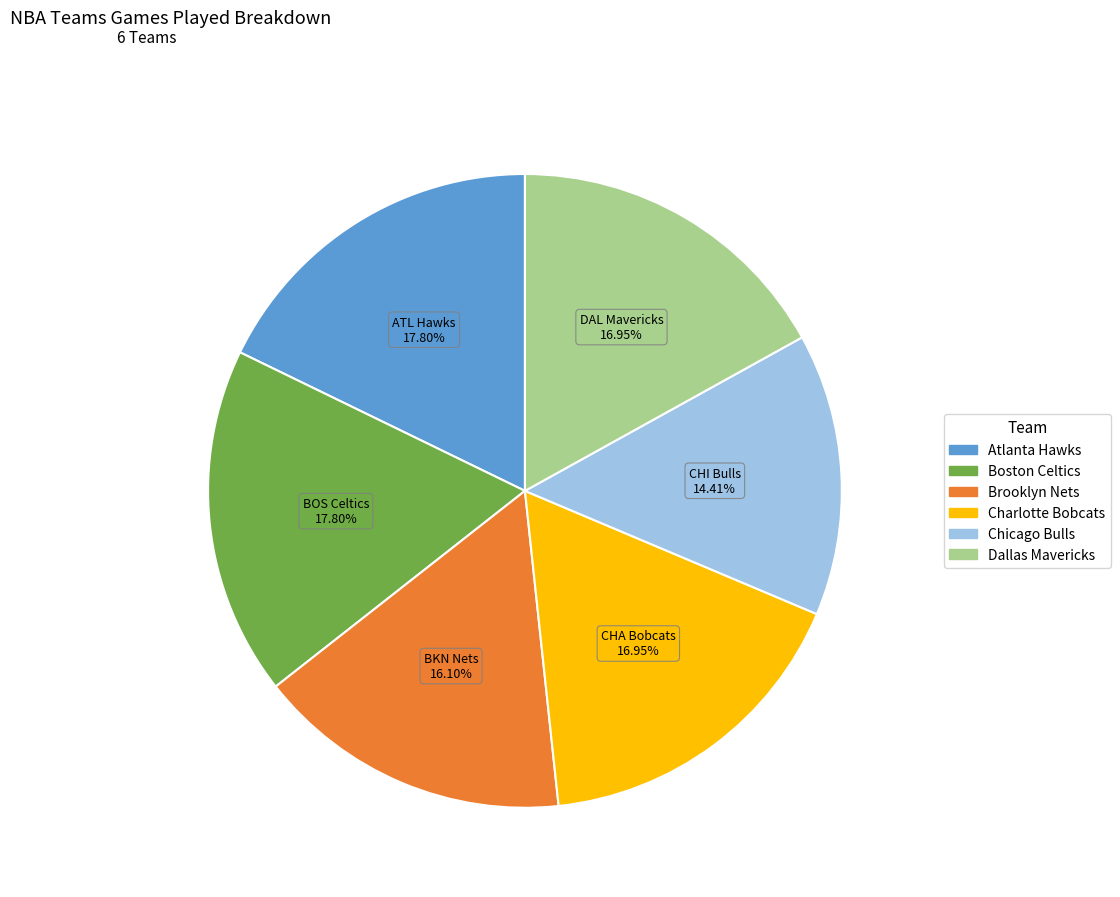

To the nearest percent, what is the difference between the largest and smallest slice percentages?

3%